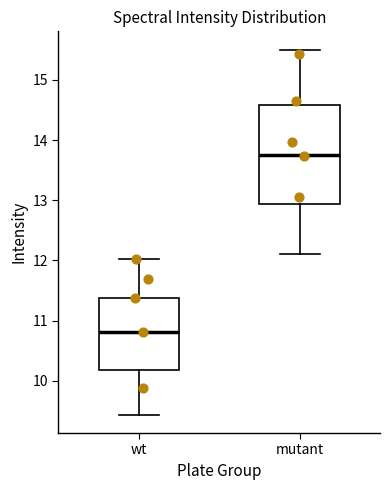

Comparing the boxes themselves (not the whiskers), which one is the tallest?

mutant